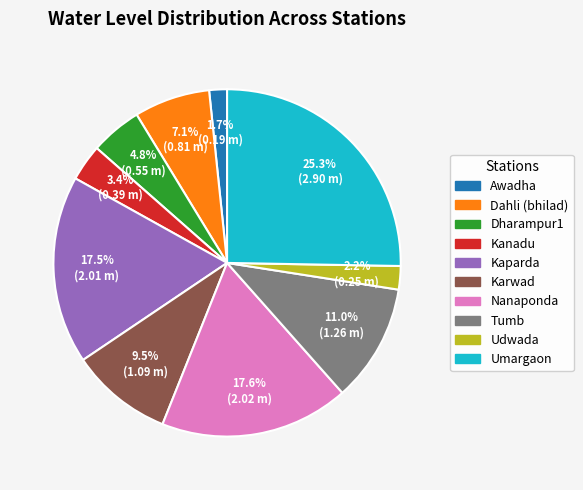

How many segments does this pie chart have?

10